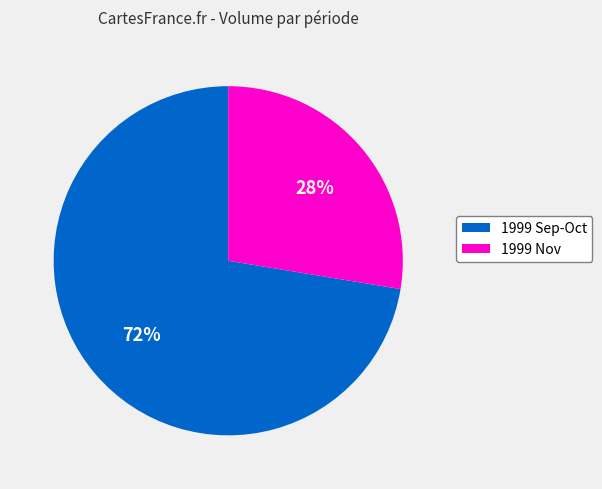

How many segments does this pie chart have?

2